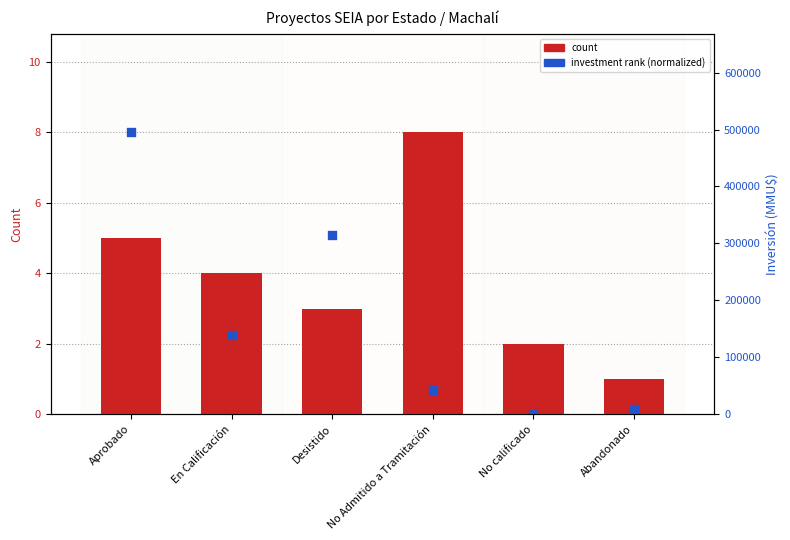

Which series contains the highest Y value?

count